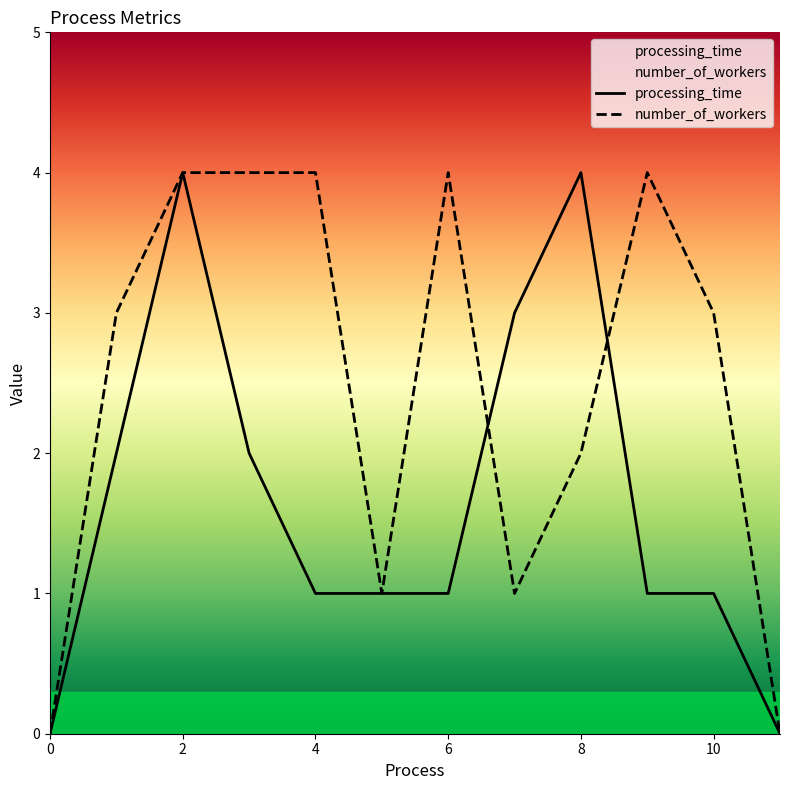

At 9, list the series in order from largest to smallest.

number_of_workers, processing_time